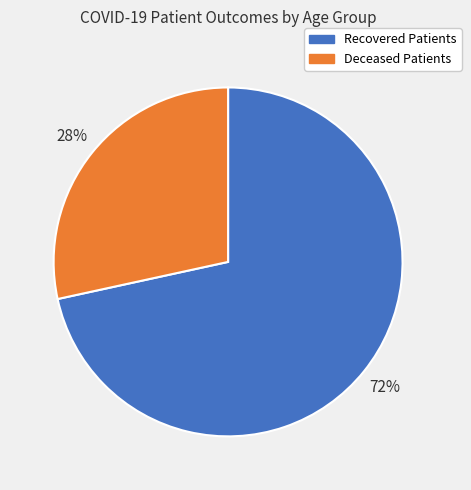

To the nearest percent, what percentage of the pie is Deceased Patients?

28%